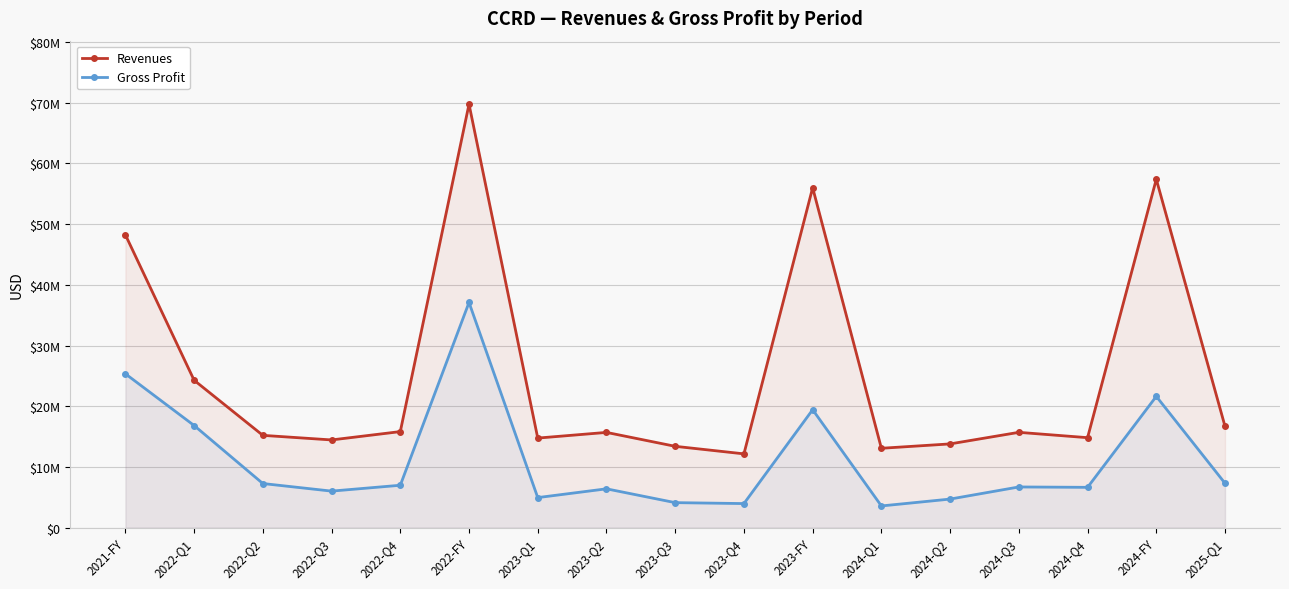

What is the difference between the Revenues values at 2024-FY and 2023-Q4?

45242000